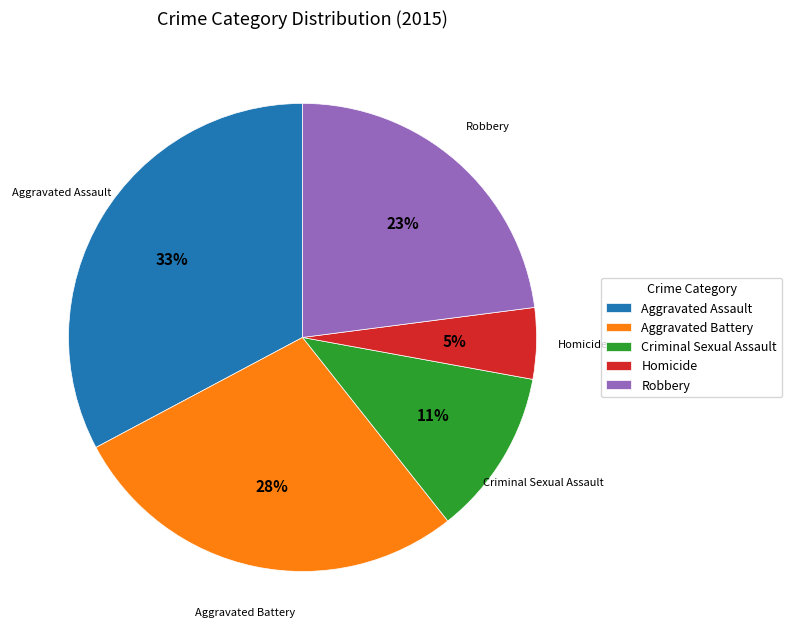

To the nearest percent, what is the difference between the Homicide and Aggravated Assault slice percentages?

28%